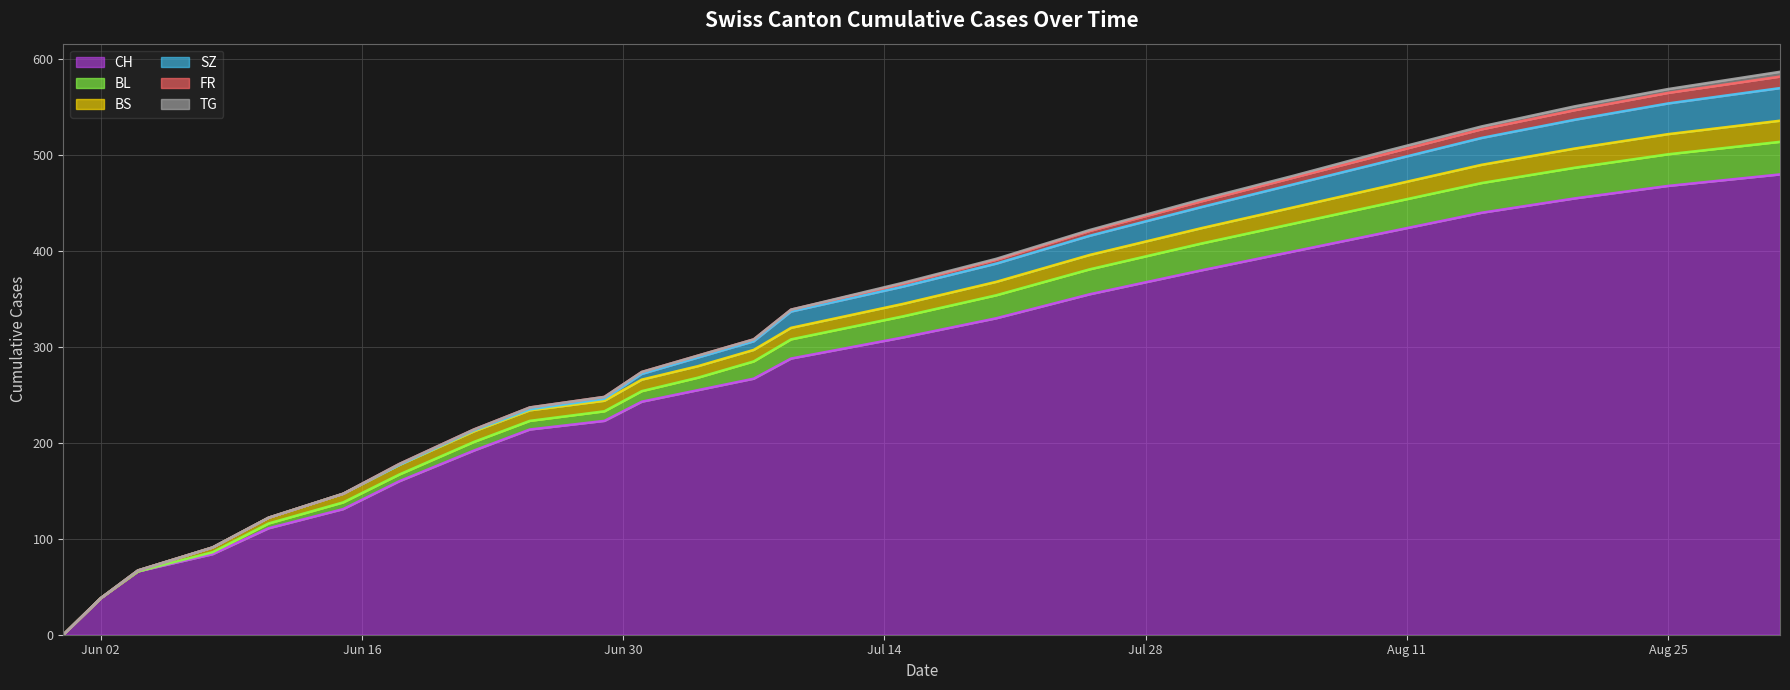

What is the label of the 7th point from the right?

2020-07-31